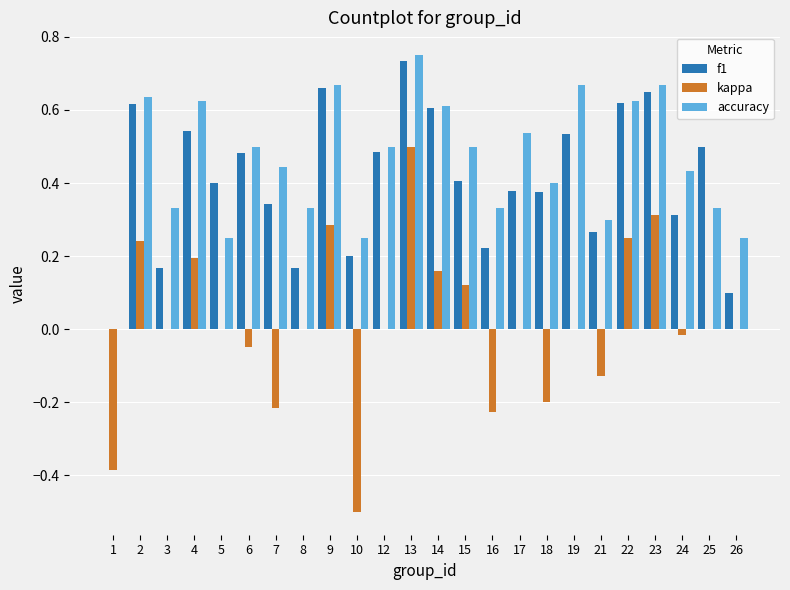

Which category has the highest value in the kappa series?

13